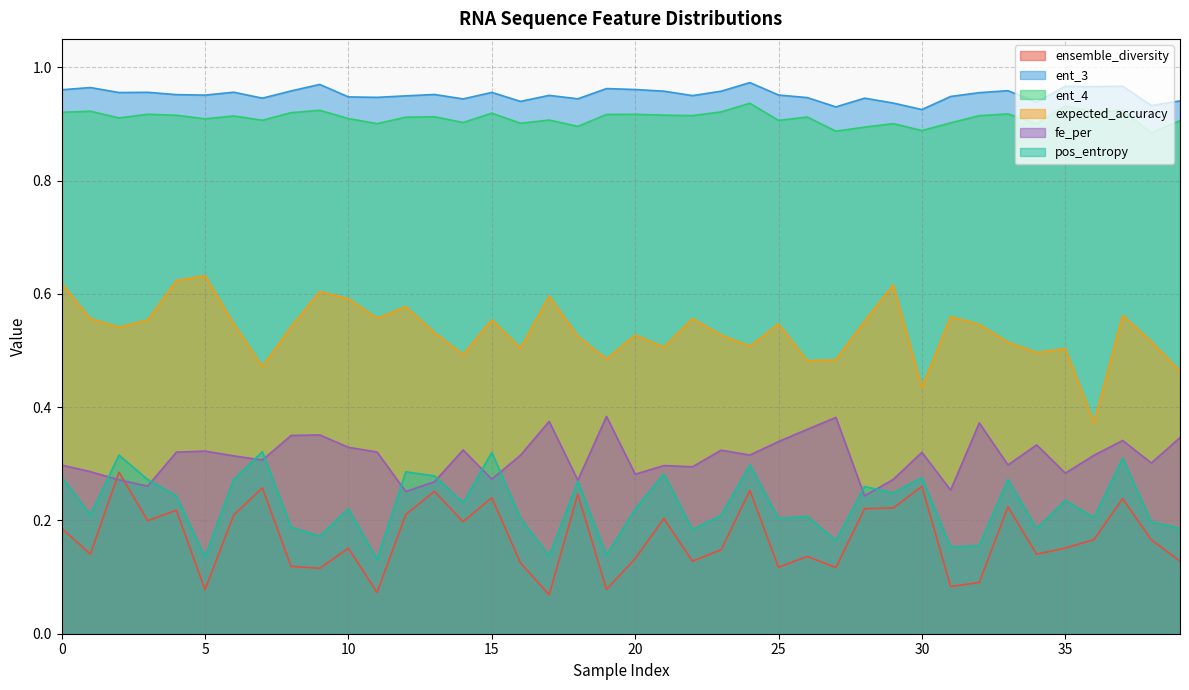

True or false: pos_entropy and ent_4 cross at least once.

False